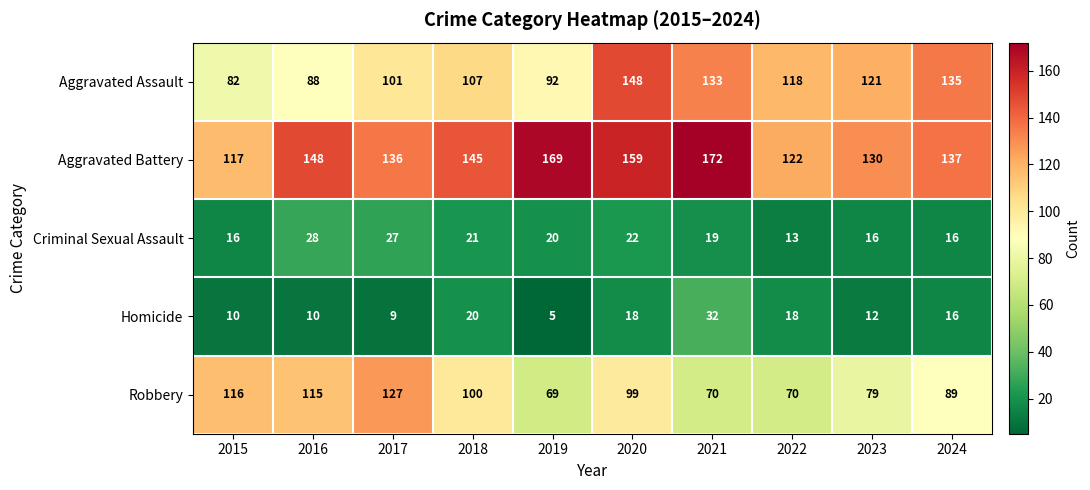

Which series has the largest range (max minus min)?

Aggravated Assault